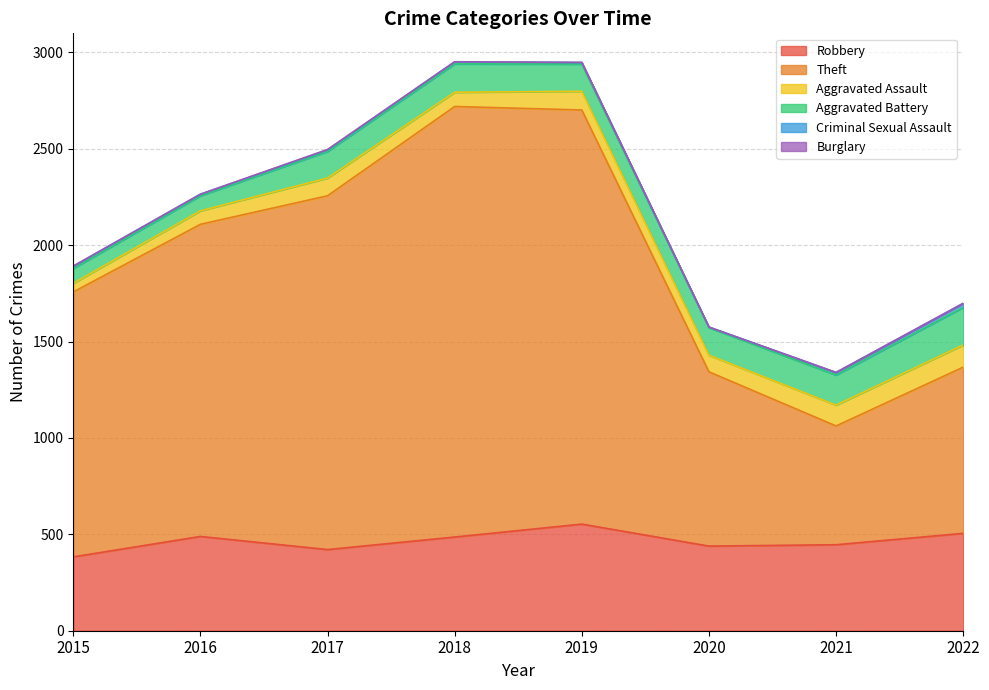

What are all the series names shown in the legend?

Robbery, Theft, Aggravated Assault, Aggravated Battery, Criminal Sexual Assault, Burglary